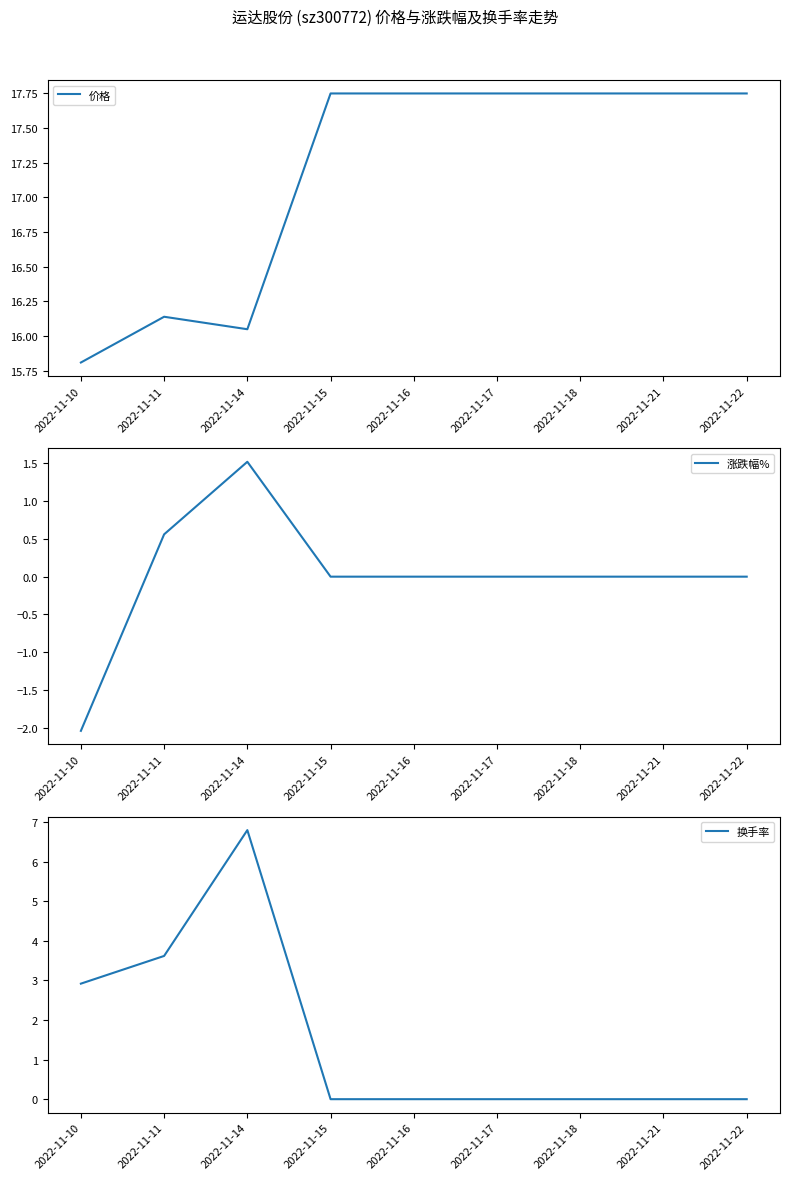

What are all the series names shown in the legend?

价格, 涨跌幅%, 换手率